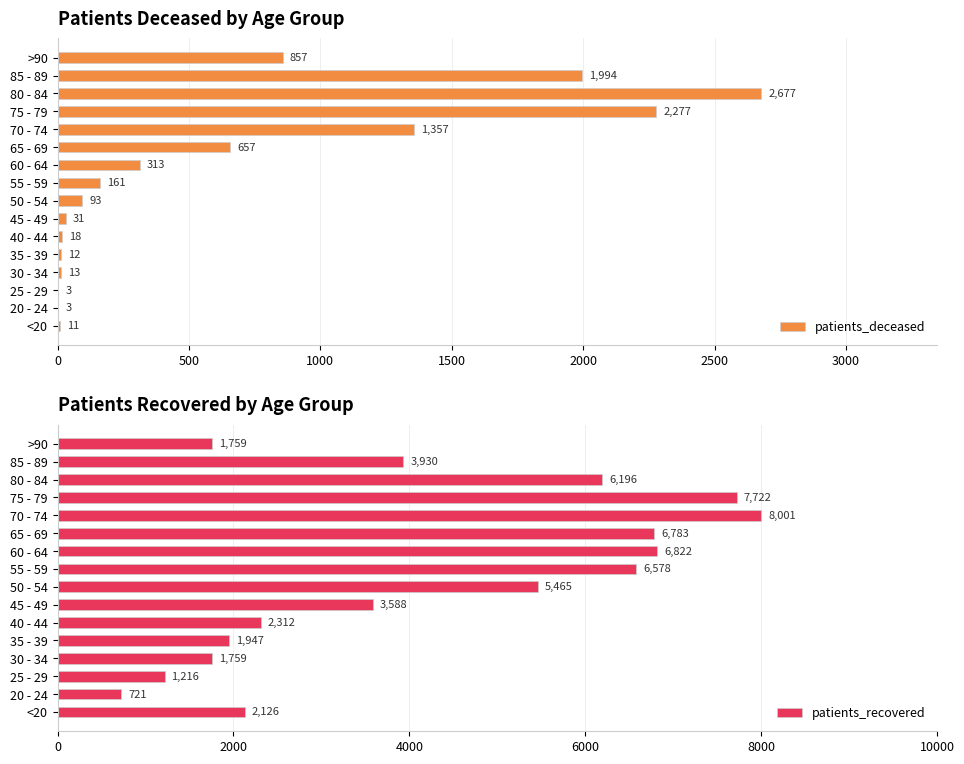

What is the sum of the patients_deceased values at 40 - 44 and >90?

875